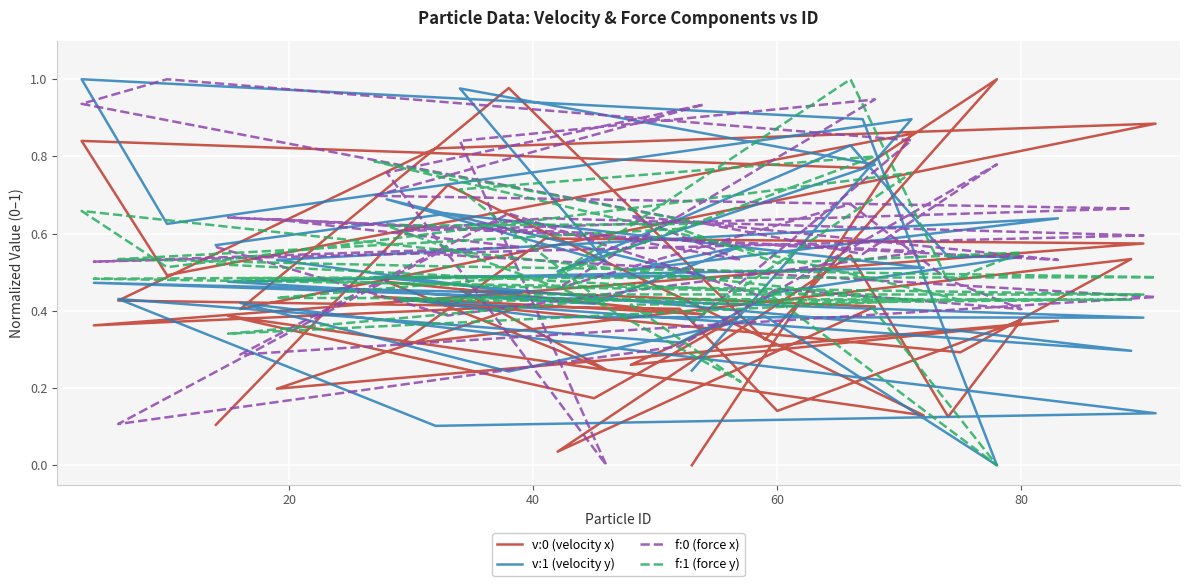

Is this an area chart (filled region under the line)?

No